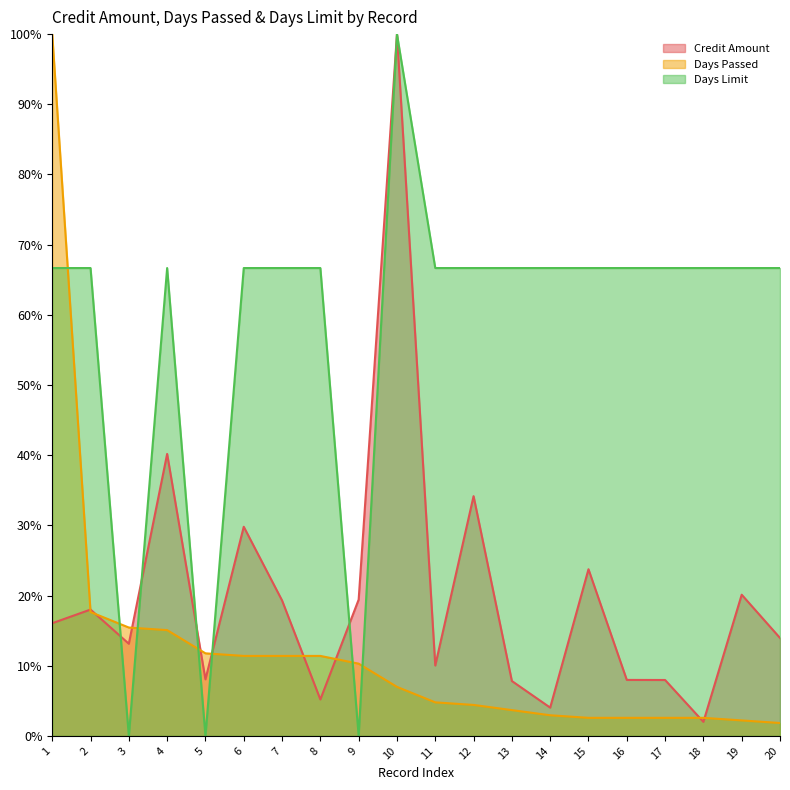

Reading left to right, transcribe all the data shown in this chart.

Credit Amount: 1=16.1	2=18.0	3=13.1	4=40.2	5=8.1	6=29.8	7=19.3	8=5.2	9=19.4	10=100.0	11=10.0	12=34.2	13=7.8	14=4.0	15=23.7	16=8.0	17=8.0	18=2.0	19=20.1	20=14.0
Days Passed: 1=100.0	2=17.6	3=15.4	4=15.1	5=11.8	6=11.4	7=11.4	8=11.4	9=10.3	10=7.0	11=4.8	12=4.4	13=3.7	14=2.9	15=2.6	16=2.6	17=2.6	18=2.6	19=2.2	20=1.8
Days Limit: 1=66.7	2=66.7	3=0.0	4=66.7	5=0.0	6=66.7	7=66.7	8=66.7	9=0.0	10=100.0	11=66.7	12=66.7	13=66.7	14=66.7	15=66.7	16=66.7	17=66.7	18=66.7	19=66.7	20=66.7